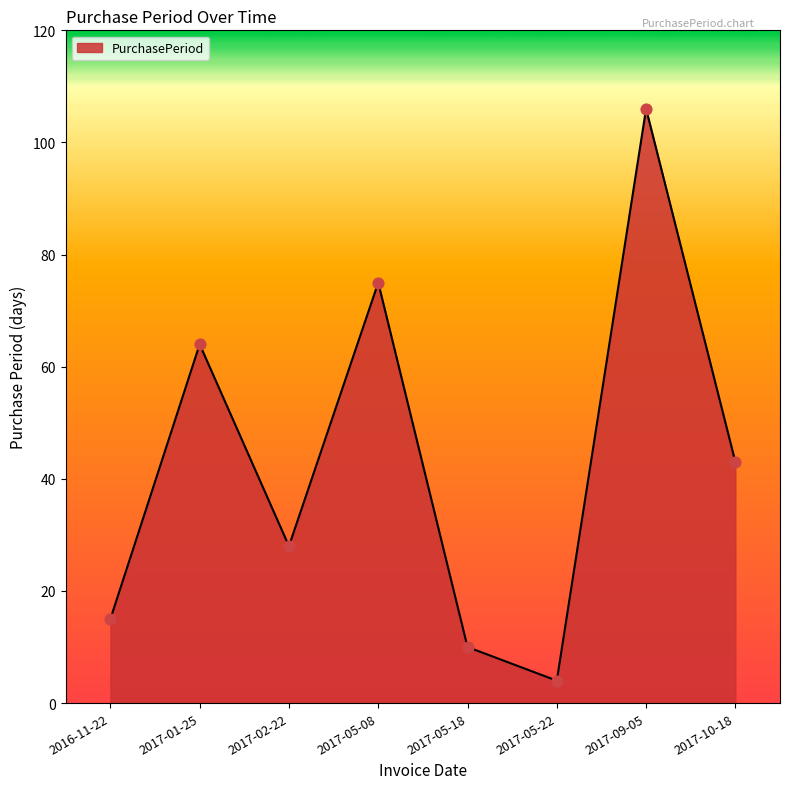

Which has a higher value, 2017-02-22 or 2017-05-08?

2017-05-08